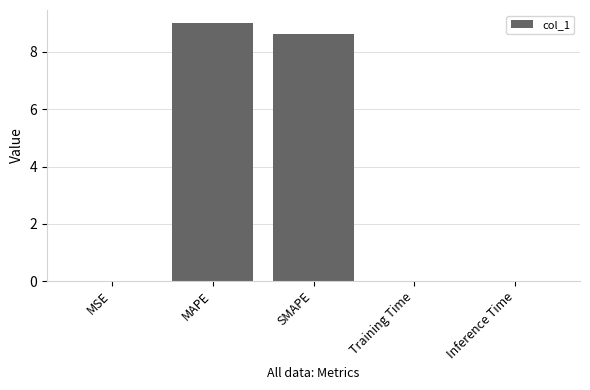

Is it true that the value at MAPE is 3.1?

False